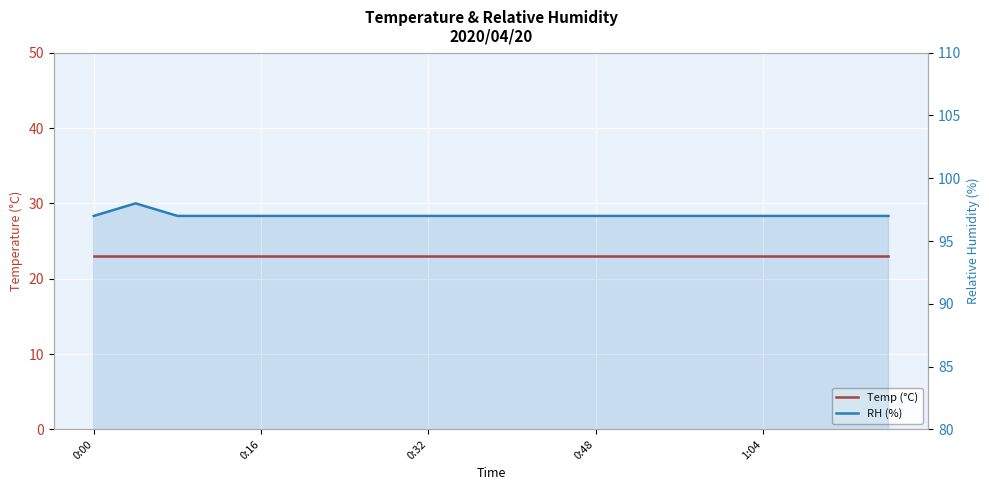

What are all the series names shown in the legend?

Temp (°C), RH (%)